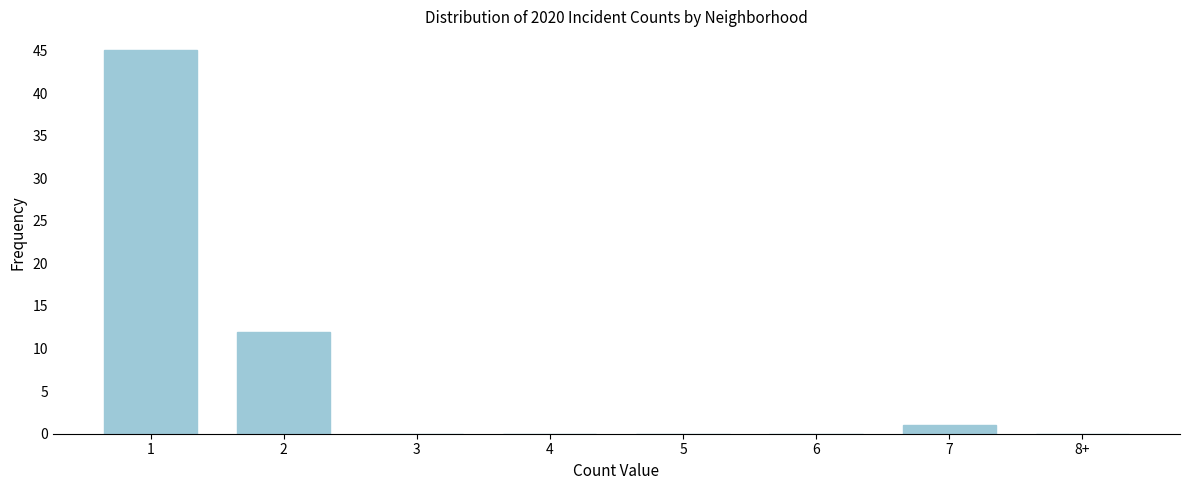

Reading right to left, what are all the values shown in this chart?

8+=0	7=1	6=0	5=0	4=0	3=0	2=12	1=45